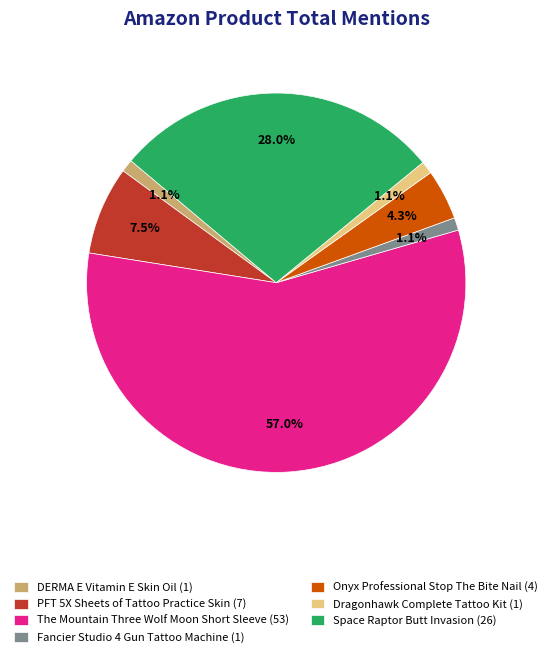

To the nearest percent, what percentage of the pie is DERMA E Vitamin E Skin Oil?

1%